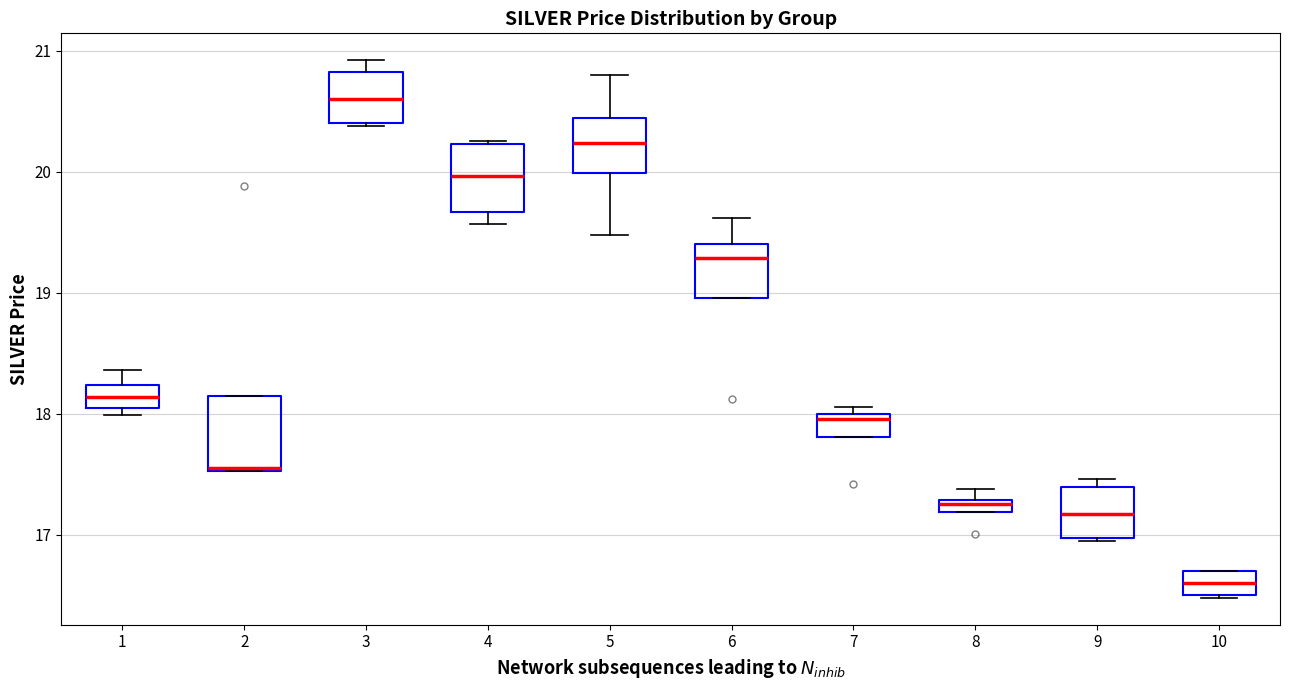

Where is the upper edge of the box at x = 3 on the y-axis? The values are not printed on the chart, so give them approximately, as read against the axis.

20.8